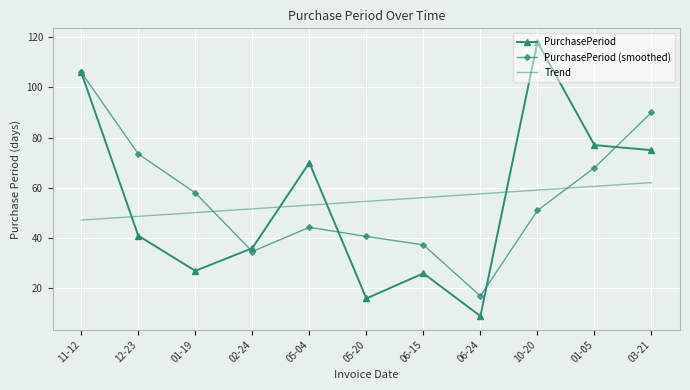

What position from the right is 11-12?

11